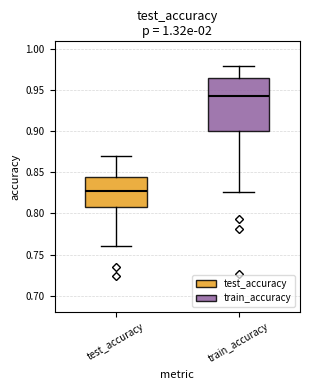

Where does the median line of the box for train_accuracy sit on the y-axis? The values are not printed on the chart, so give them approximately, as read against the axis.

0.945